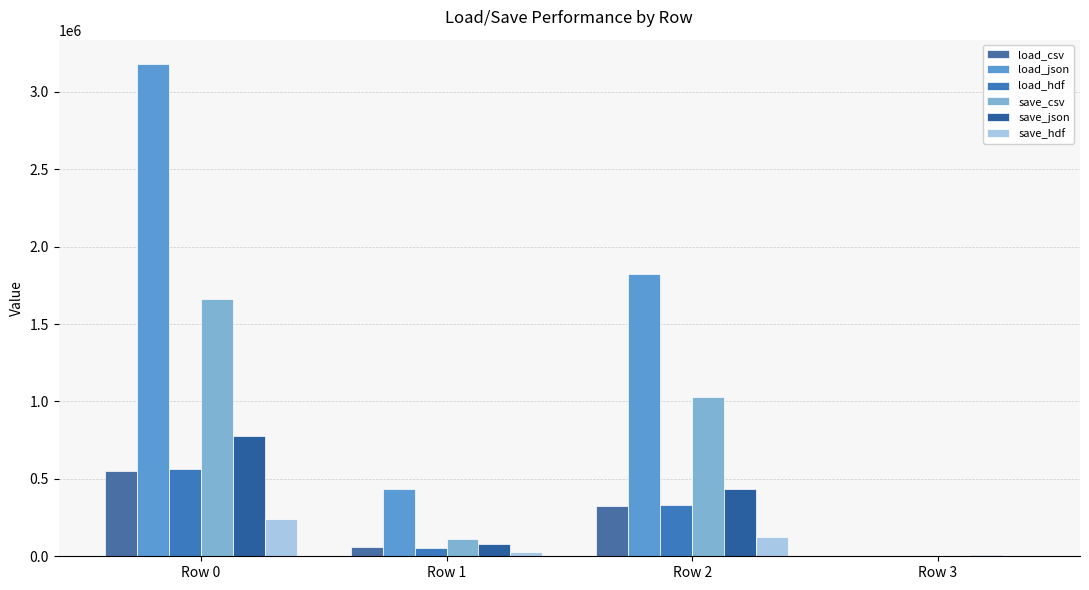

Which series has the largest total across all categories?

load_json